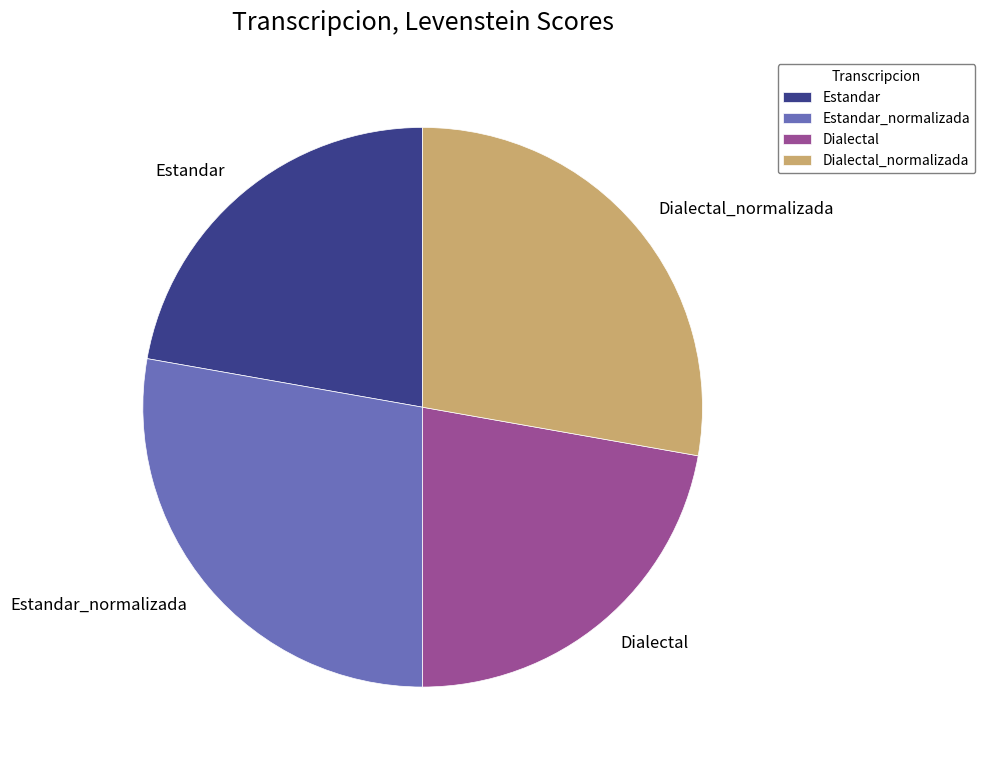

Is it true that Estandar is 35% of the pie?

False